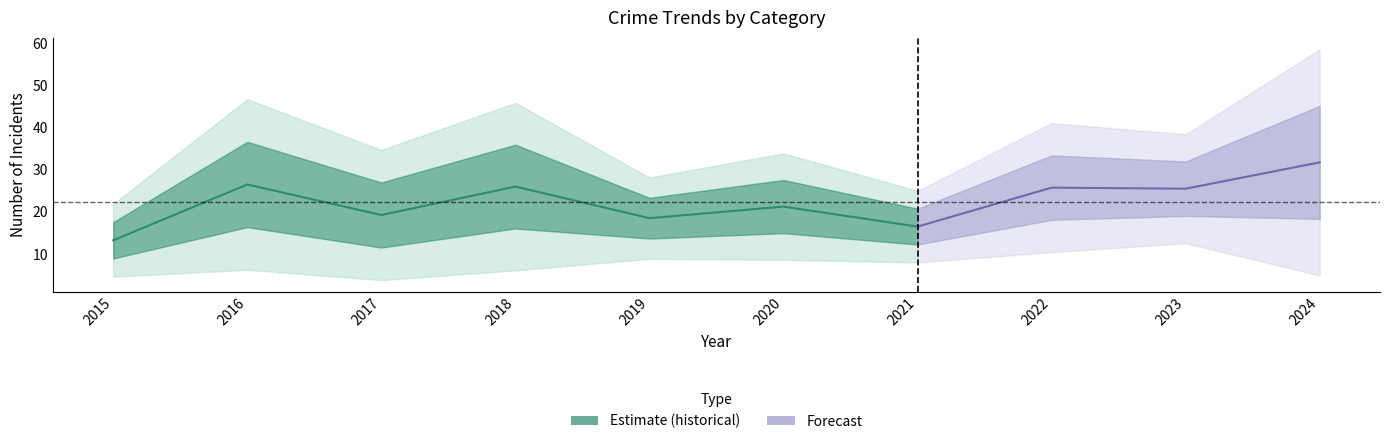

At which label does Aggravated Assault reach its peak?

2024